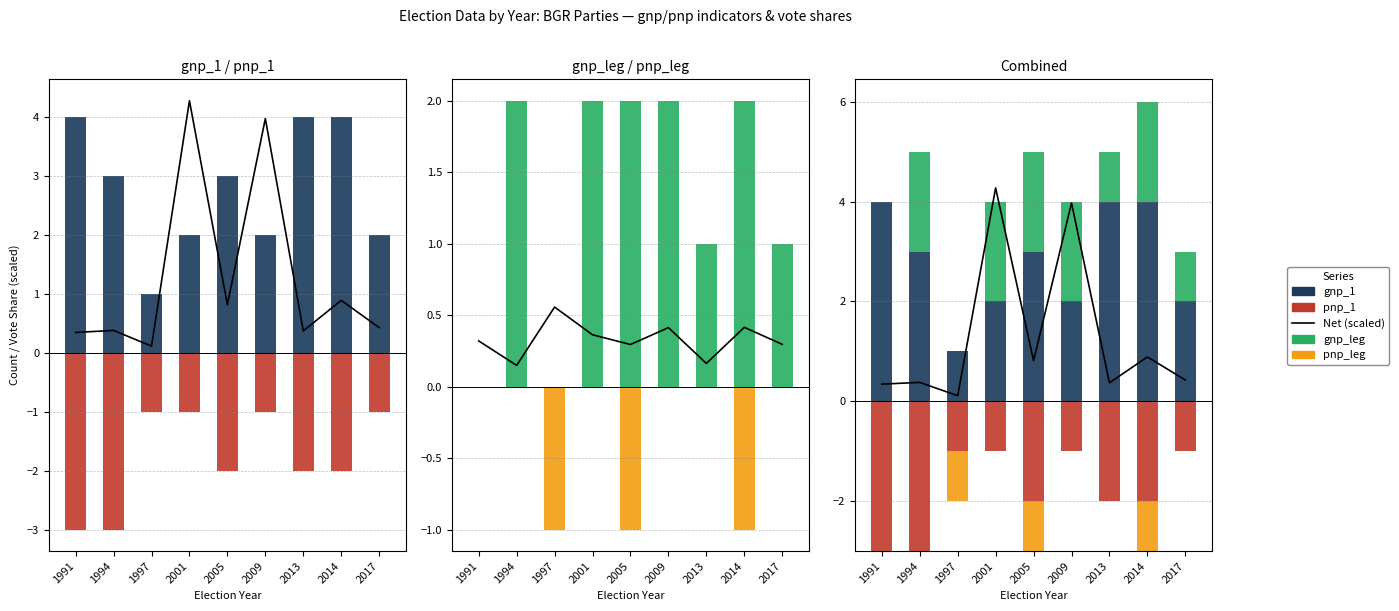

At how many categories does at least one series exceed -2?

9